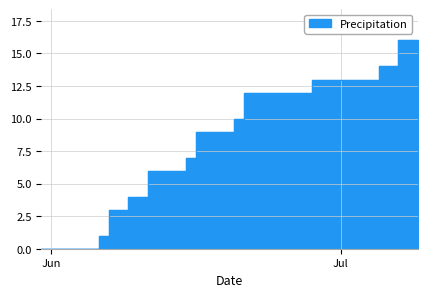

What is the change in value from 2020-06-27 to 2020-07-07?

+2